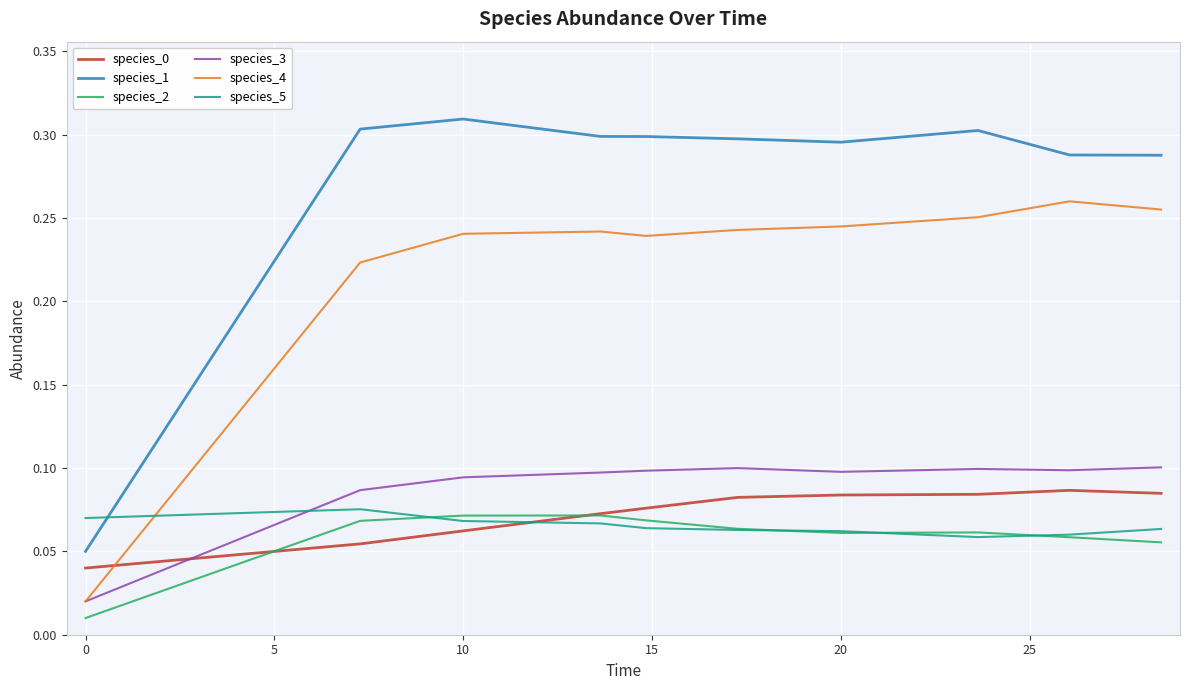

True or false: species_2 and species_3 intersect in this chart.

False